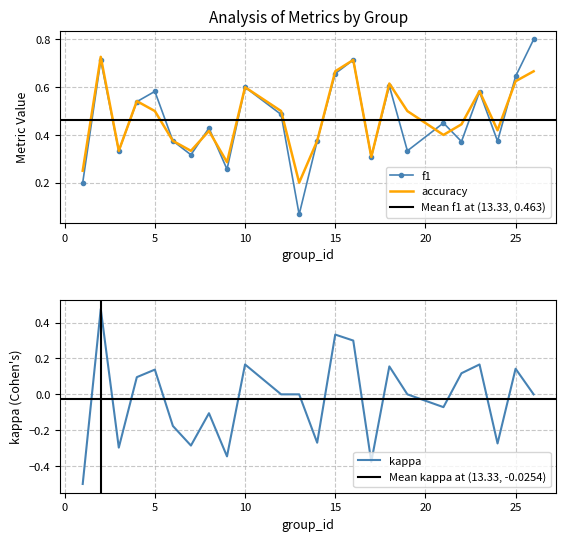

What is the difference between the maximum and minimum values in the kappa series?

1.0